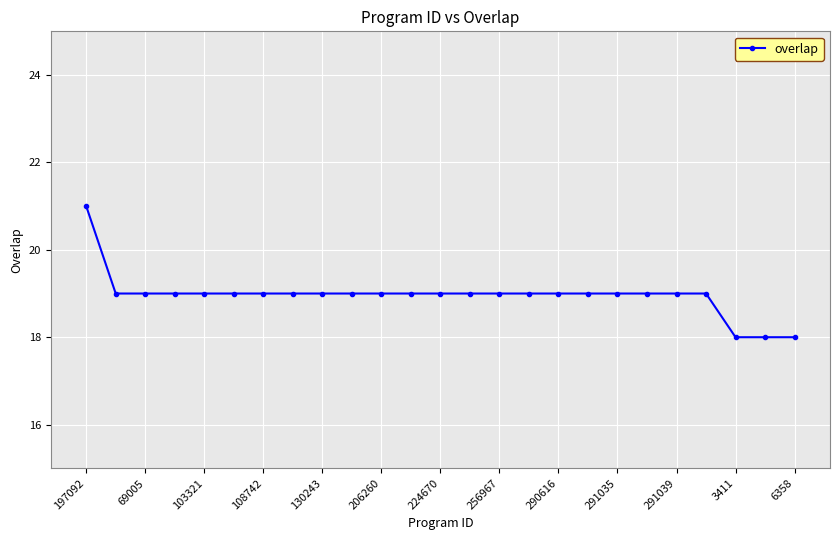

What is the difference between the maximum and minimum values?

3